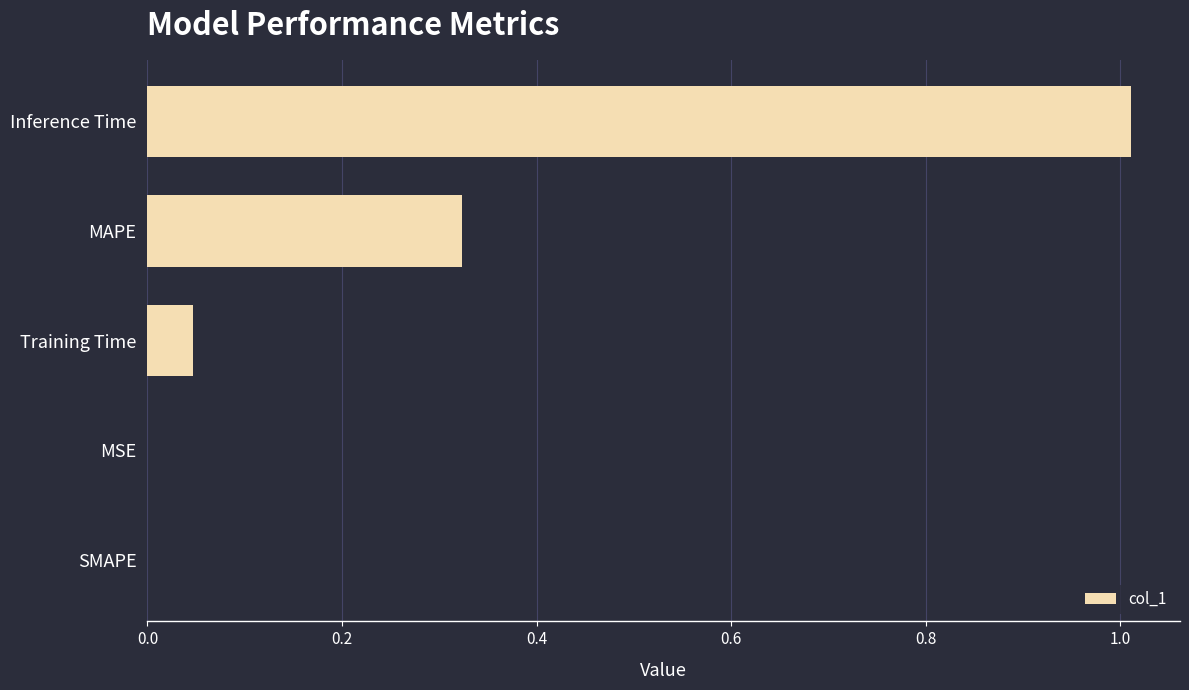

Between SMAPE and MAPE, which is larger?

MAPE